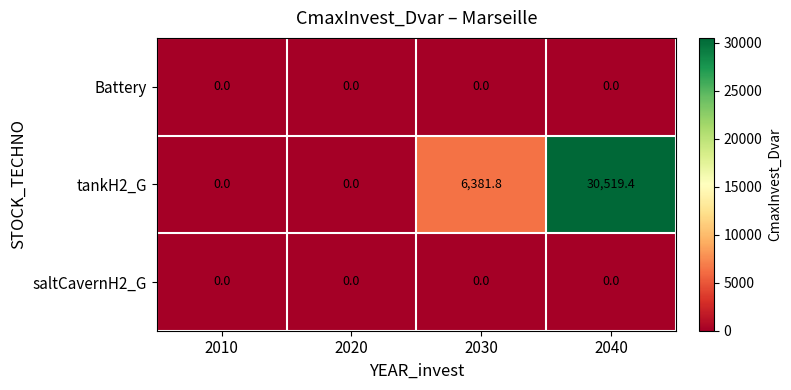

The saltCavernH2_G series shows 0.0 at 2030. True or false?

True